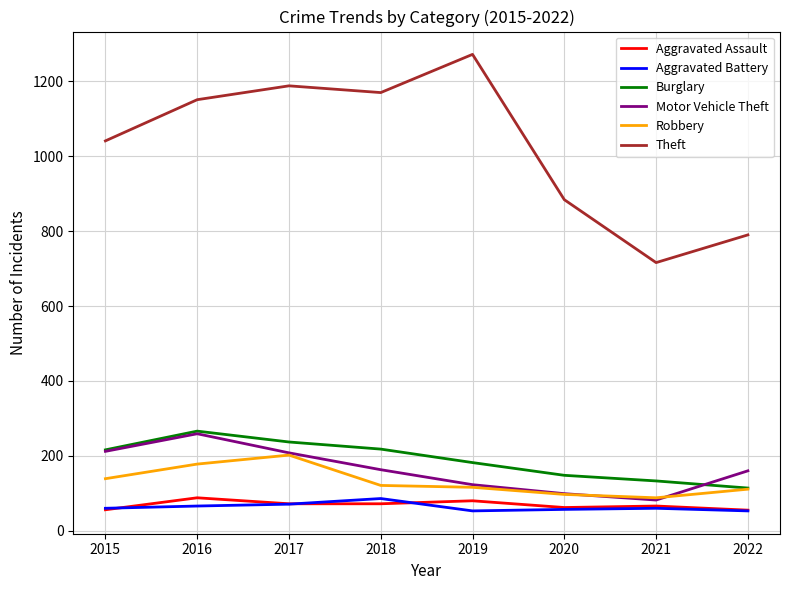

How many lines are shown in the chart?

6